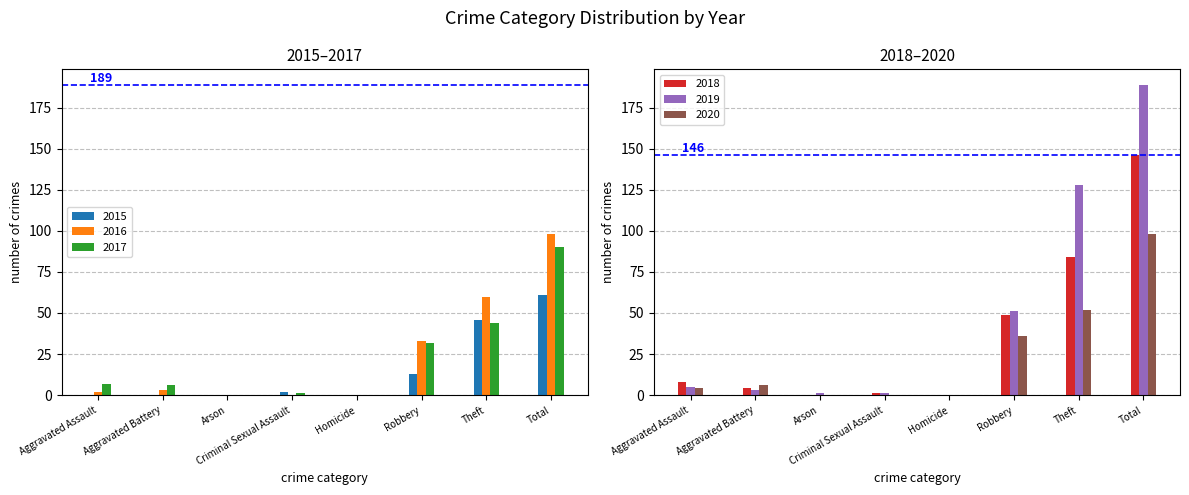

What position from the right is Homicide?

4